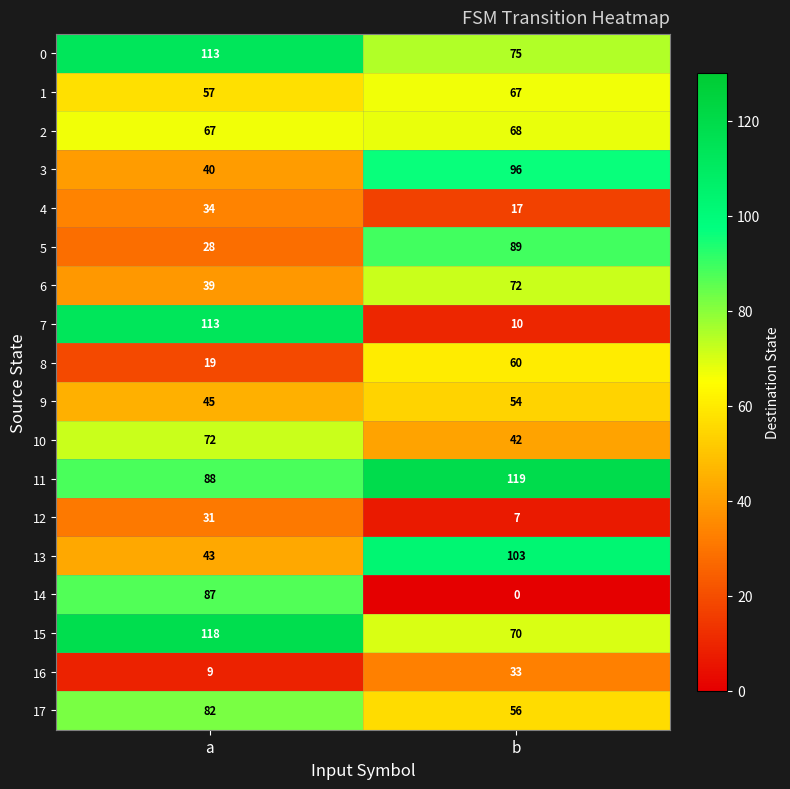

Which series has the widest spread of values?

7